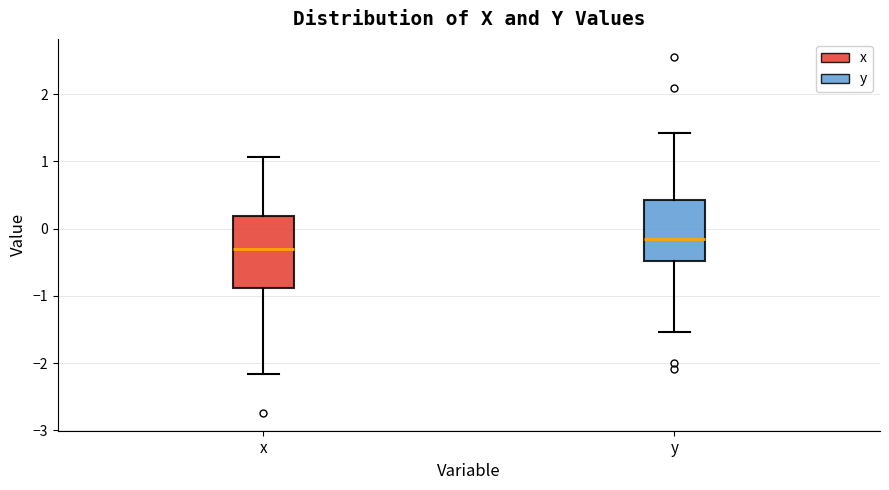

Reading left to right, read every box against the y-axis: the position of its median line, the range the box covers, and the ends of its whiskers. The values are not printed on the chart, so give them approximately, as read against the axis.

x: median -0.3, box -0.9 to 0.2, whiskers -2.2 to 1.1
y: median -0.2, box -0.5 to 0.4, whiskers -1.5 to 1.4